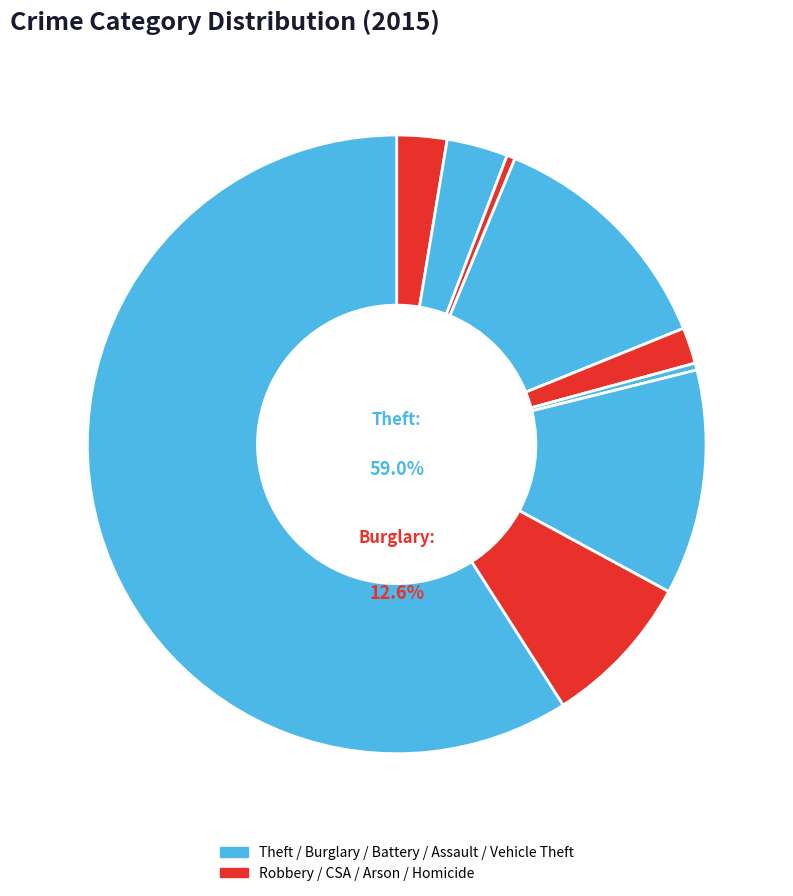

Which slice is the largest?

Theft